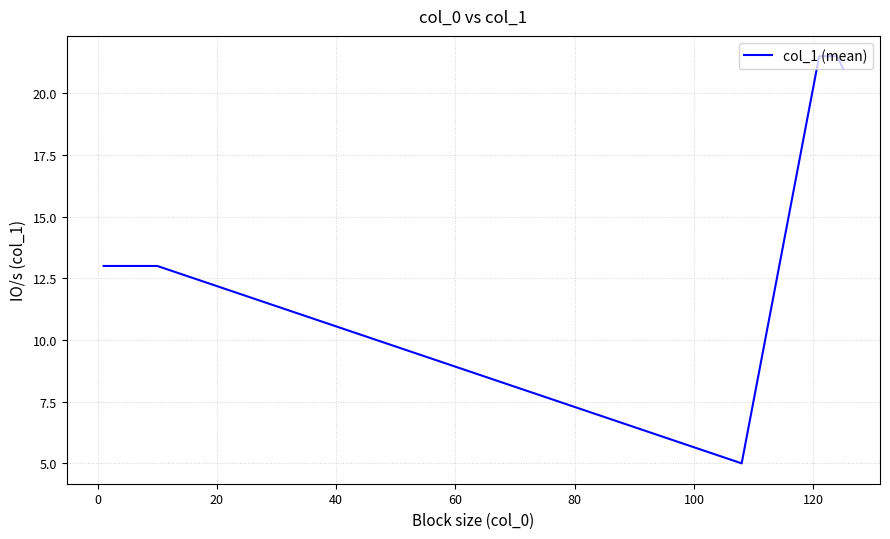

What is the smallest value displayed?

5.0